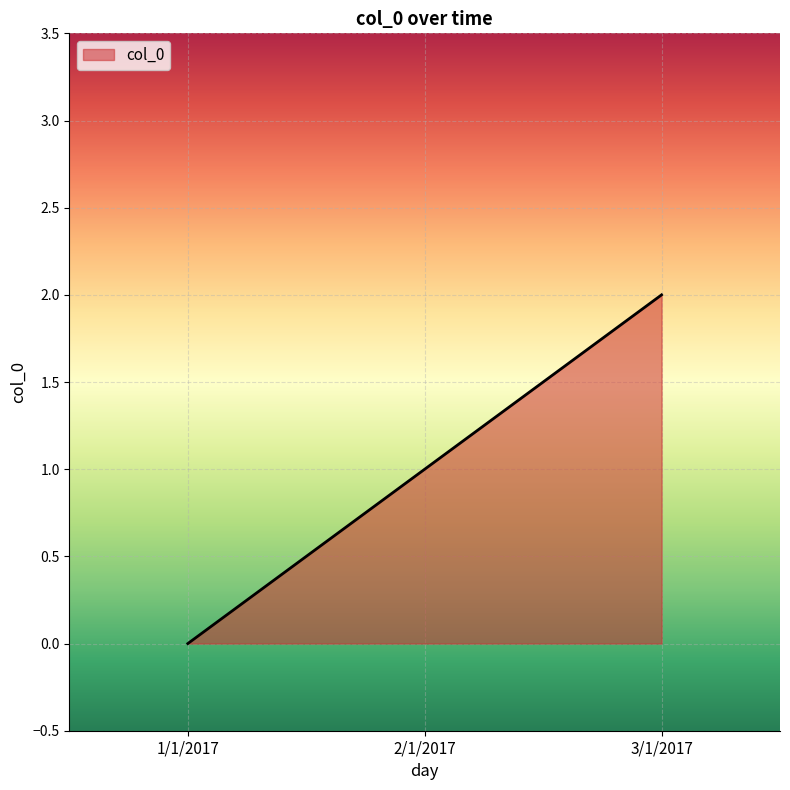

Is it true that the value at 1/1/2017 is 0?

True